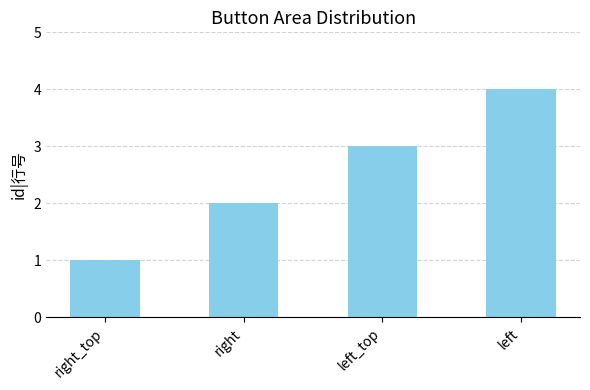

What is the label of the 3rd bar from the right?

right